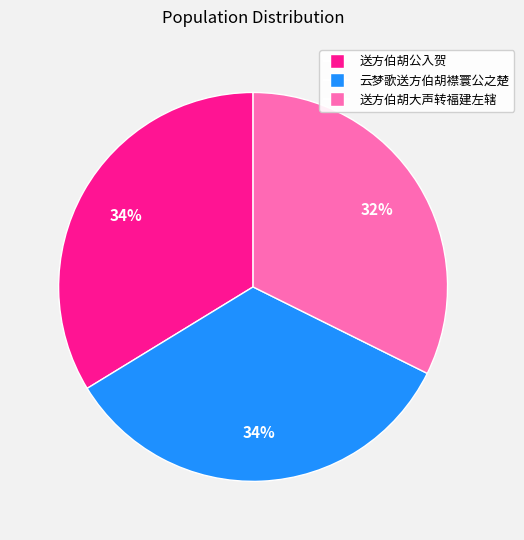

The 送方伯胡公入贺 slice represents 34% of the pie. True or false?

True